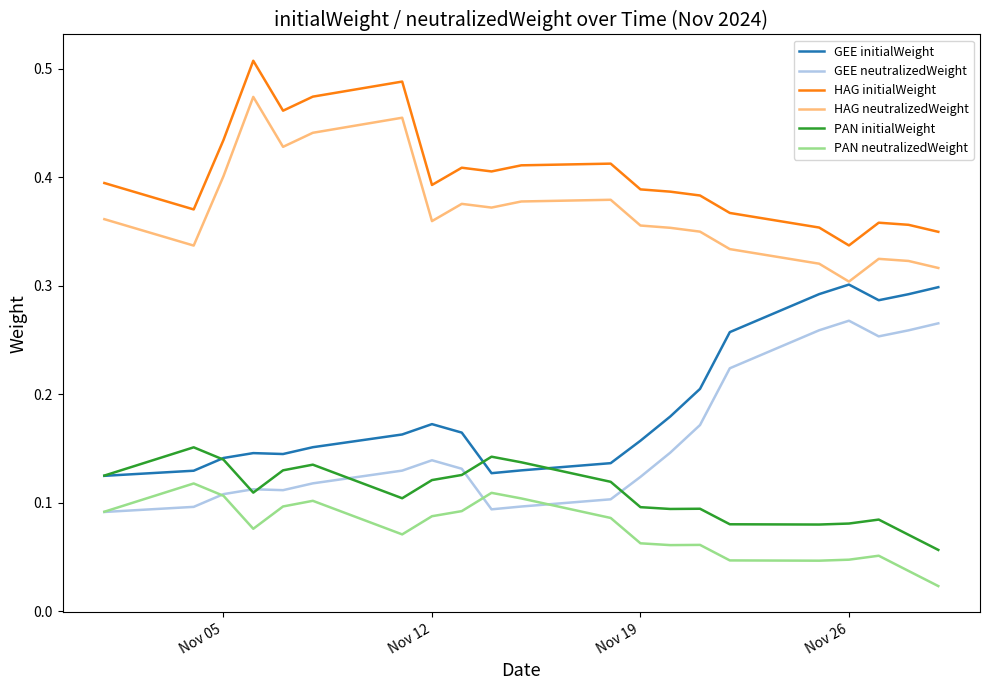

True or false: HAG initialWeight and GEE neutralizedWeight cross at least once.

False